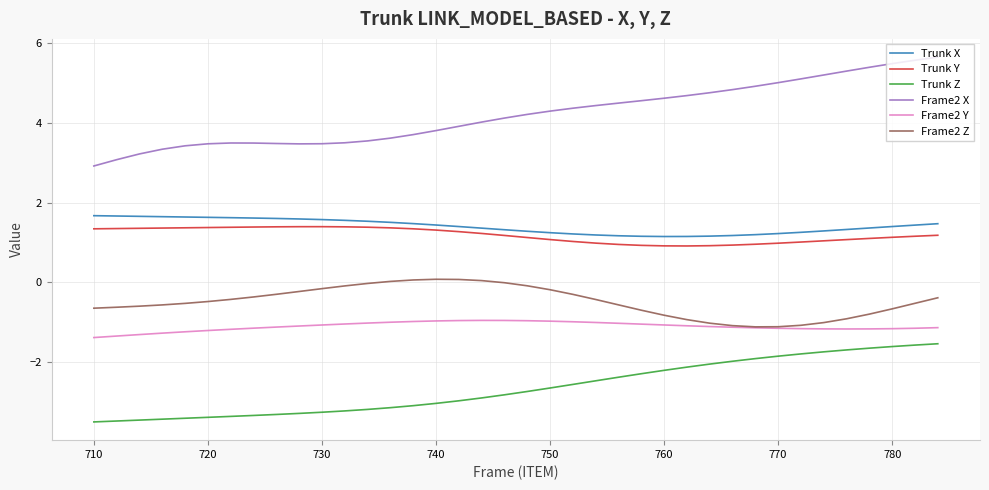

True or false: Frame2 Y and Trunk Z intersect in this chart.

False